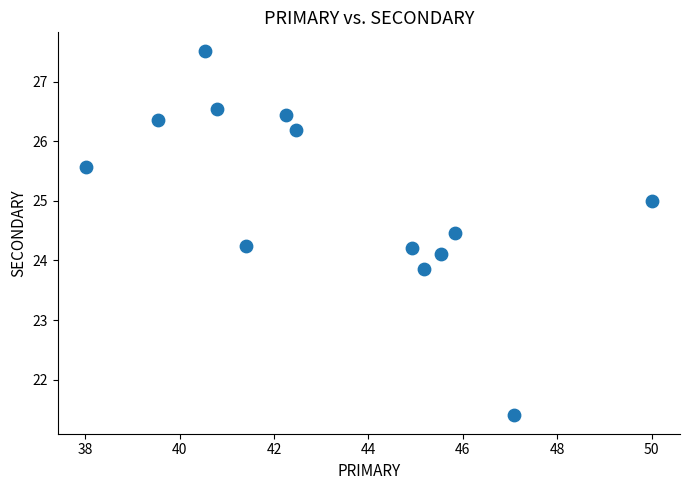

What is the range of X values (max minus min)?

12.0